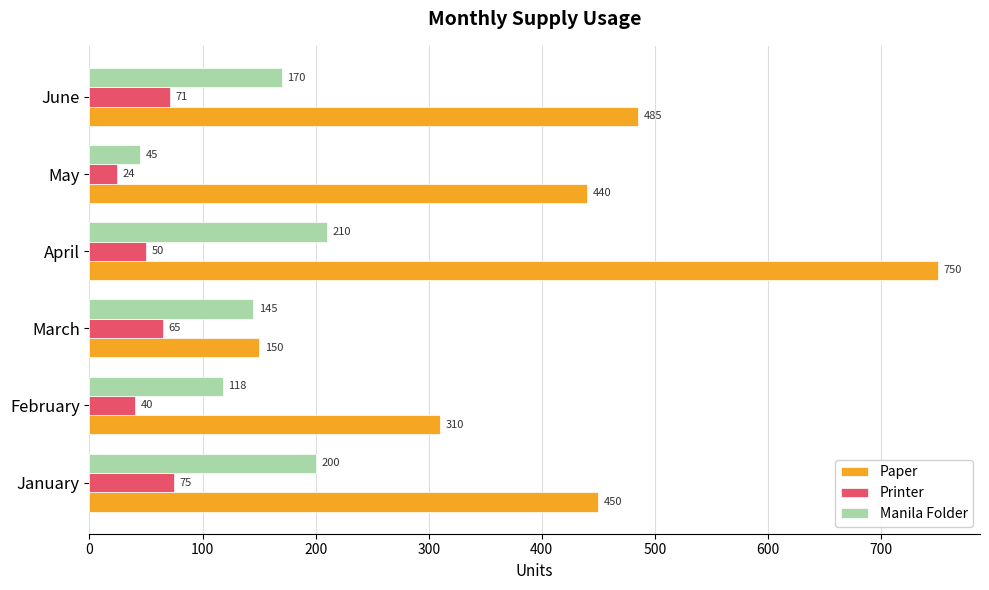

What is the difference between the maximum and minimum values in the Manila Folder series?

165